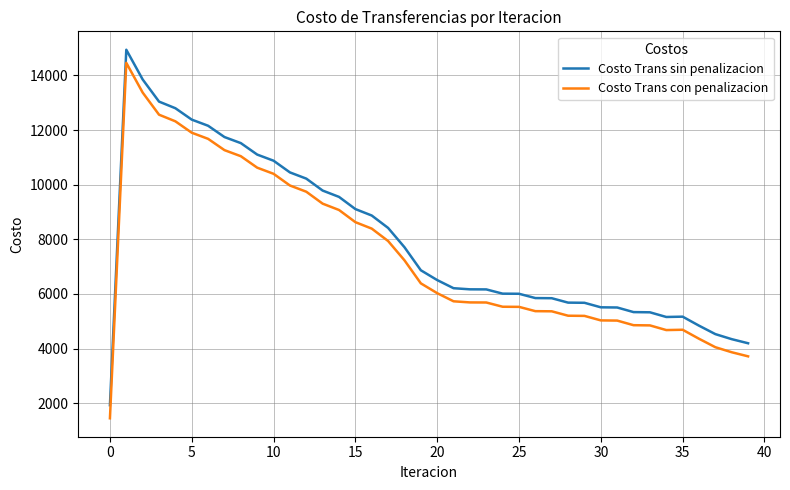

Which series has the largest total across all categories?

Costo Trans sin penalizacion